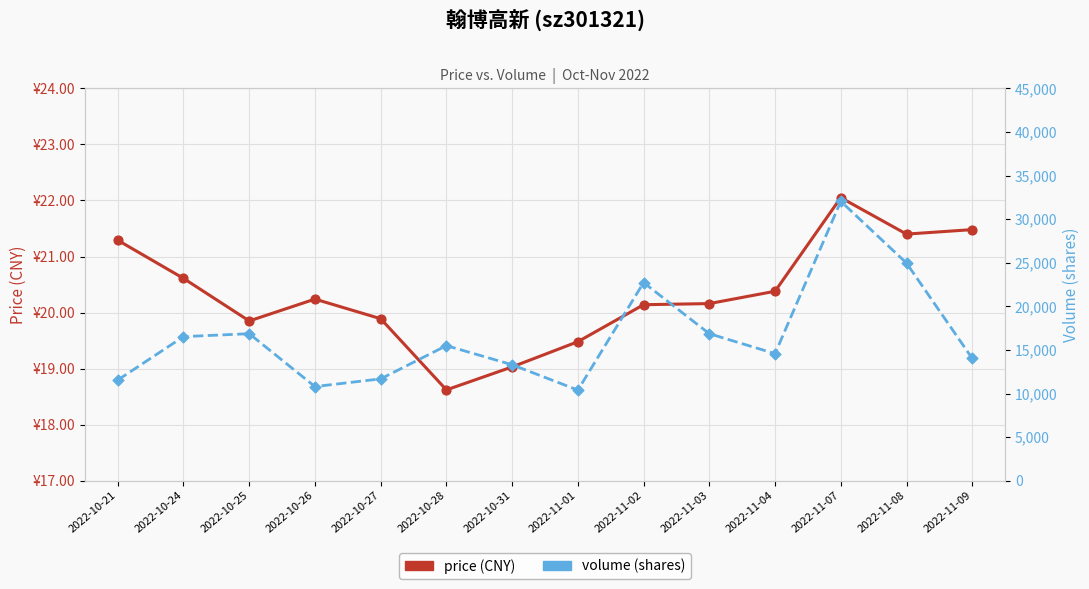

What is the total value across all series at 2022-11-04?

14593.4